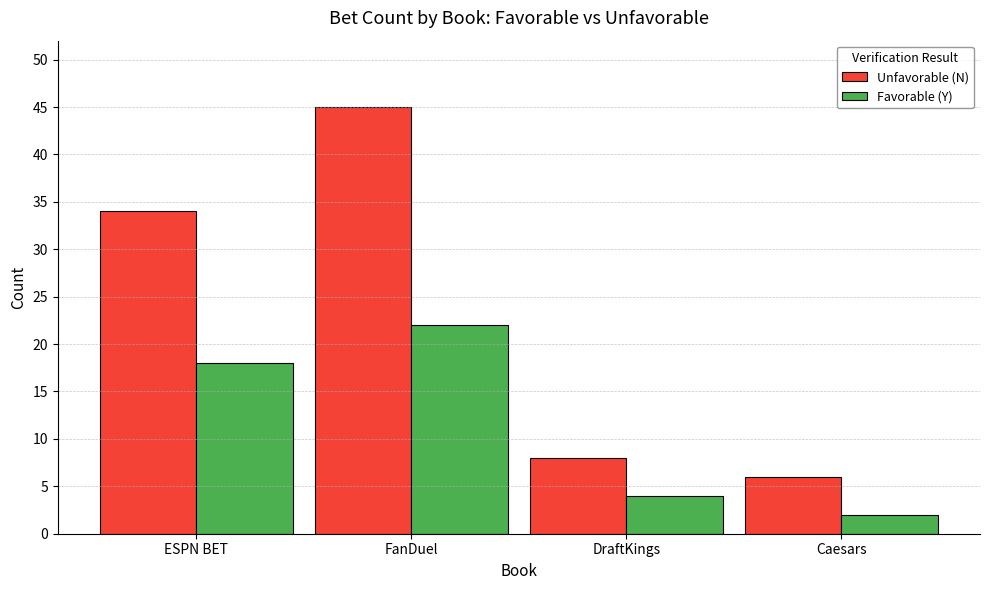

True or false: Favorable (Y) has a value of 18 at ESPN BET.

True